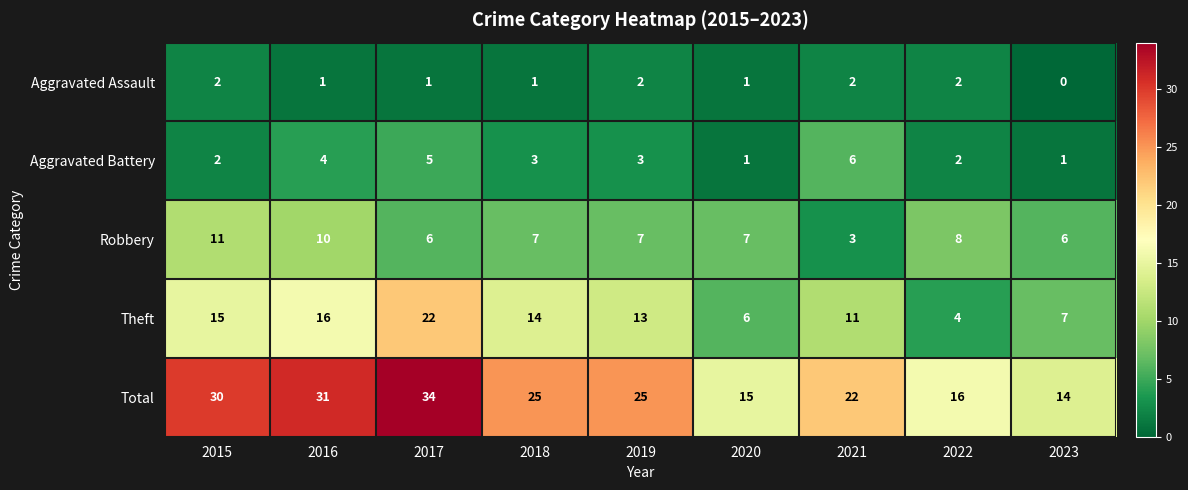

Is it true that Robbery equals 6 at 2017?

True